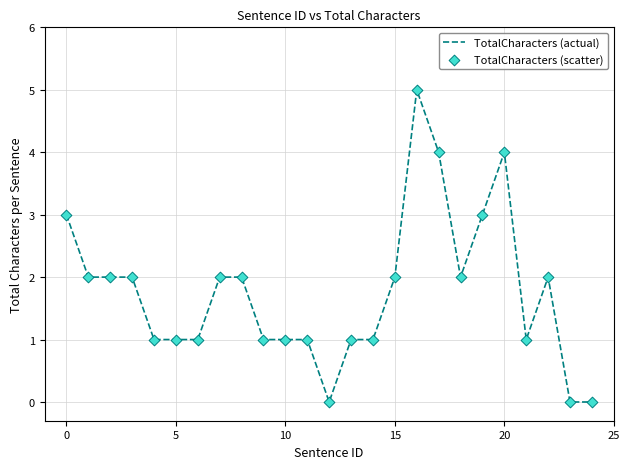

What is the maximum value shown in the chart?

5